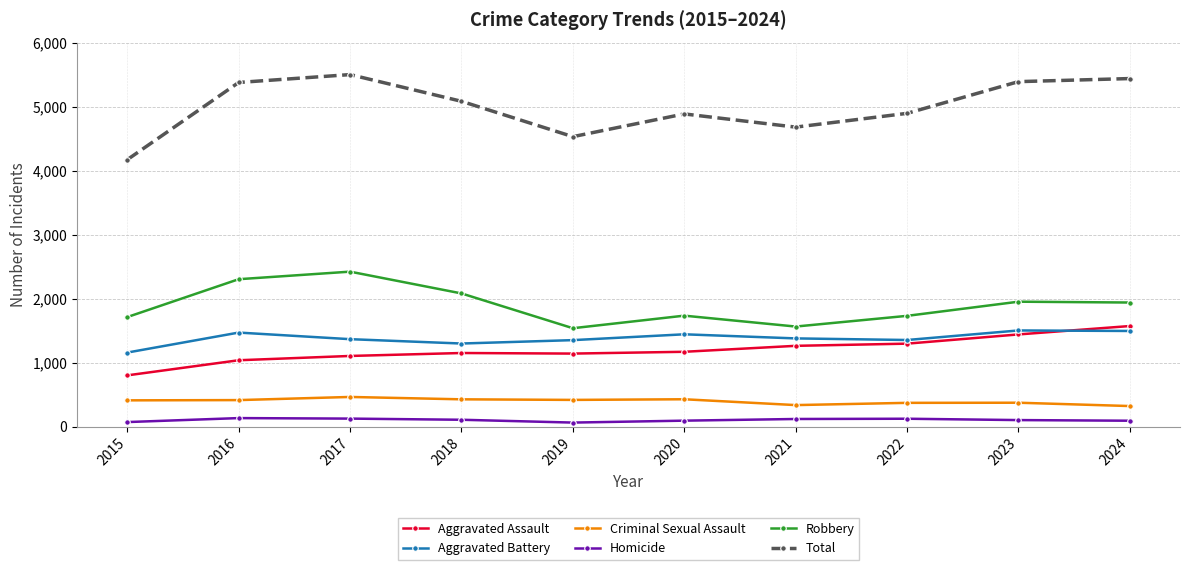

What is the value of the Aggravated Battery point at the 5th from the left?

1355